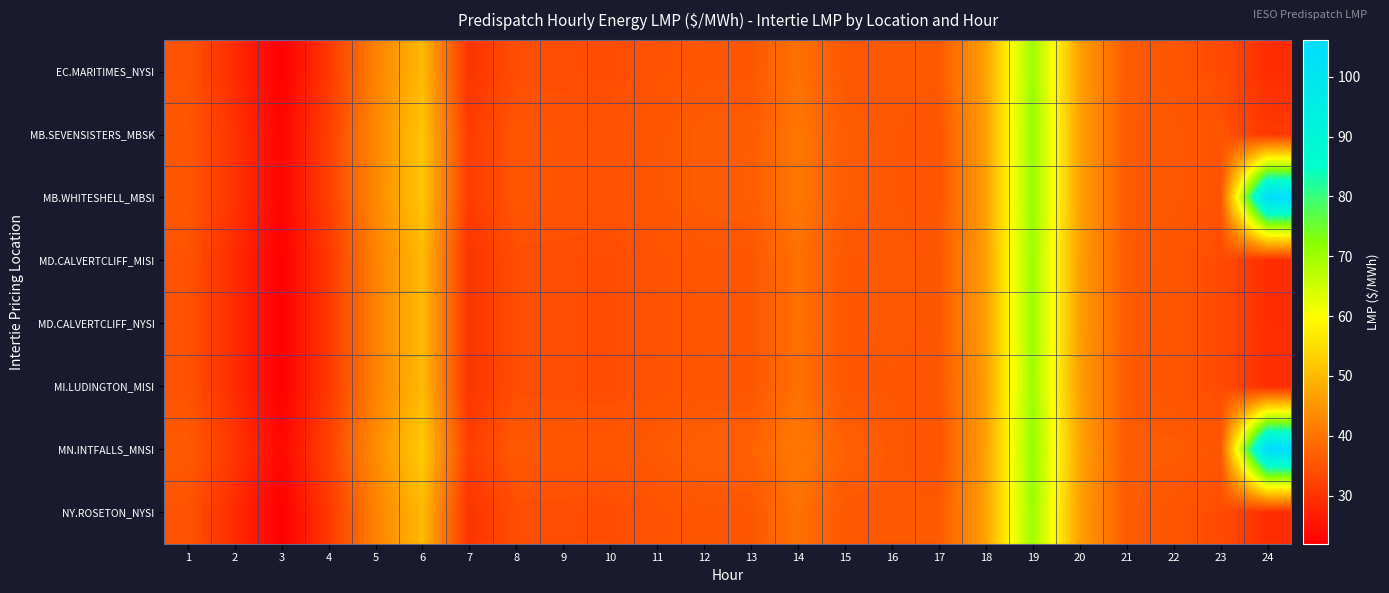

Reading left to right, what are all the values shown in this chart?

EC.MARITIMES_NYSI: 1=35.0	2=28.9	3=22.0	4=30.6	5=42.0	6=50.1	7=30.0	8=34.1	9=34.2	10=34.0	11=34.9	12=35.6	13=35.6	14=39.5	15=35.8	16=36.0	17=35.9	18=46.7	19=70.3	20=46.7	21=36.3	22=35.5	23=34.0	24=29.1
MB.SEVENSISTERS_MBSK: 1=35.7	2=30.0	3=22.9	4=31.8	5=43.1	6=51.8	7=31.3	8=35.4	9=35.0	10=34.9	11=35.6	12=36.3	13=36.4	14=40.4	15=36.5	16=35.8	17=35.3	18=46.4	19=70.7	20=47.0	21=36.2	22=35.9	23=34.9	24=30.8
MB.WHITESHELL_MBSI: 1=35.7	2=30.0	3=22.9	4=31.8	5=43.2	6=51.9	7=31.3	8=35.4	9=35.0	10=34.9	11=35.6	12=36.3	13=36.5	14=40.4	15=36.5	16=35.8	17=35.3	18=46.4	19=70.7	20=47.0	21=36.2	22=35.9	23=34.9	24=105.3
MD.CALVERTCLIFF_MISI: 1=35.0	2=29.0	3=22.0	4=30.7	5=42.0	6=50.2	7=30.1	8=34.2	9=34.2	10=34.0	11=34.9	12=35.5	13=35.6	14=39.5	15=35.7	16=35.9	17=35.6	18=46.5	19=70.1	20=46.5	21=36.2	22=35.4	23=34.0	24=29.2
MD.CALVERTCLIFF_NYSI: 1=35.0	2=29.0	3=22.0	4=30.7	5=42.0	6=50.2	7=30.1	8=34.2	9=34.2	10=34.0	11=34.9	12=35.5	13=35.6	14=39.5	15=35.7	16=35.9	17=35.6	18=46.5	19=70.1	20=46.5	21=36.2	22=35.4	23=34.0	24=29.2
MI.LUDINGTON_MISI: 1=34.9	2=29.0	3=22.1	4=30.7	5=42.0	6=50.2	7=30.1	8=34.2	9=34.2	10=34.0	11=34.9	12=35.5	13=35.5	14=39.4	15=35.5	16=35.7	17=35.5	18=46.3	19=69.9	20=46.4	21=36.2	22=35.4	23=34.0	24=29.3
MN.INTFALLS_MNSI: 1=36.1	2=30.5	3=23.3	4=32.3	5=43.6	6=52.8	7=31.8	8=36.0	9=35.5	10=35.5	11=36.1	12=36.9	13=37.1	14=41.1	15=37.1	16=35.9	17=35.1	18=46.6	19=71.2	20=47.3	21=36.2	22=36.3	23=35.5	24=106.1
NY.ROSETON_NYSI: 1=35.0	2=28.9	3=22.0	4=30.6	5=42.0	6=50.1	7=30.0	8=34.1	9=34.2	10=34.0	11=34.9	12=35.6	13=35.6	14=39.5	15=35.8	16=36.0	17=35.9	18=46.7	19=70.3	20=46.7	21=36.3	22=35.5	23=34.0	24=29.1